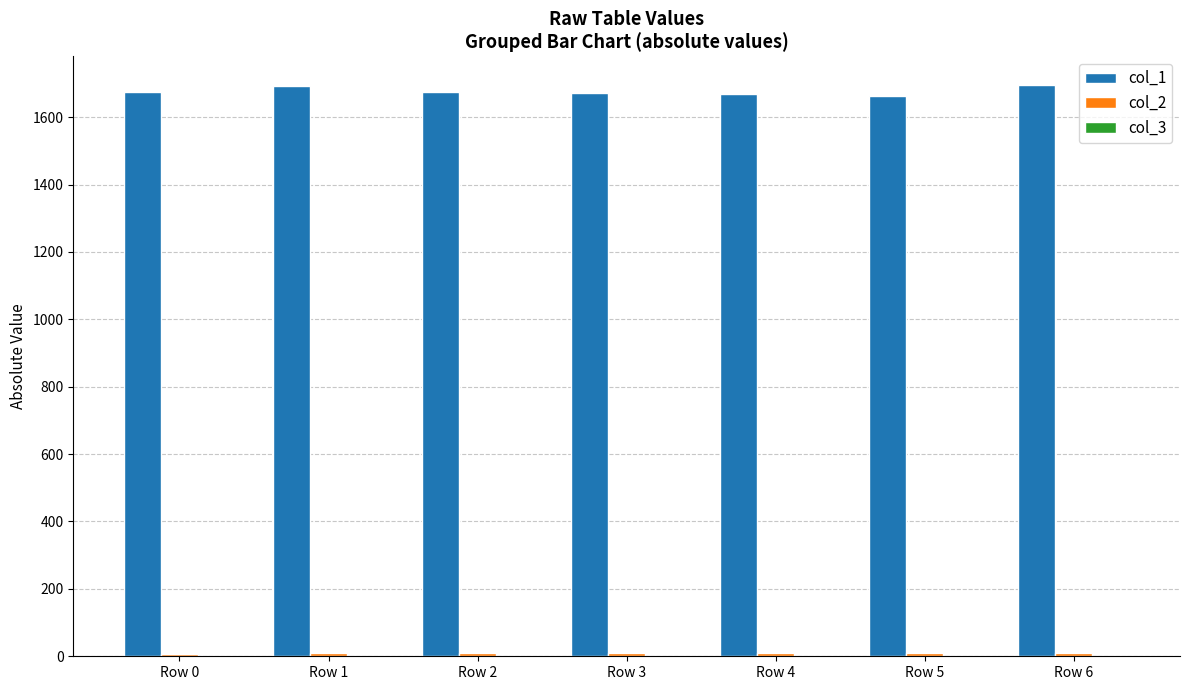

What is the maximum value shown in the chart?

1695.2